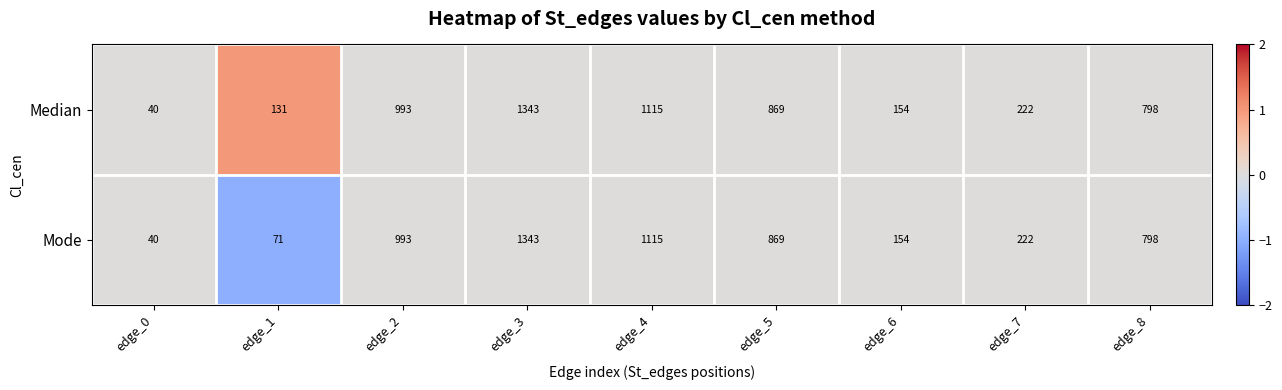

What is the sum of all Median values?

5665